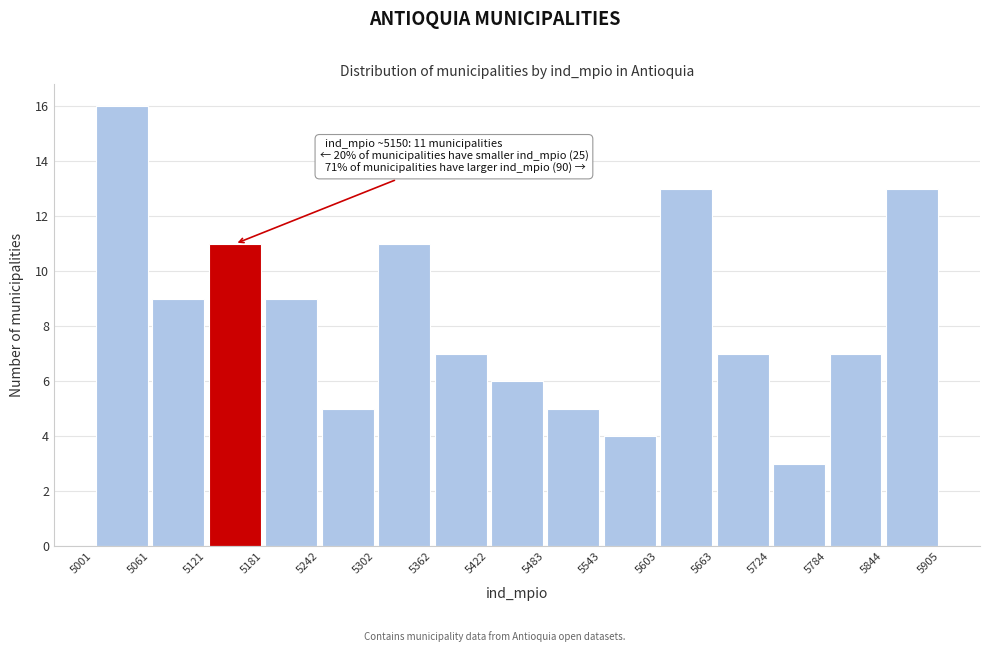

Over which range of the x-axis is the bar tallest?

5001 to 5061